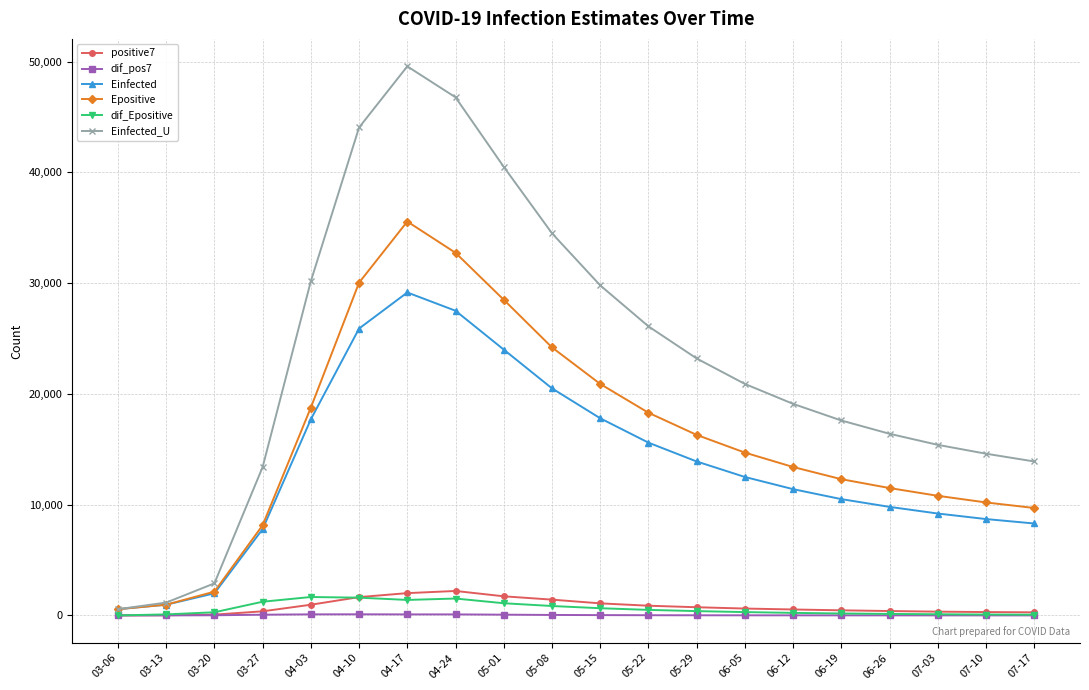

Where is the first local maximum for Epositive?

04-17